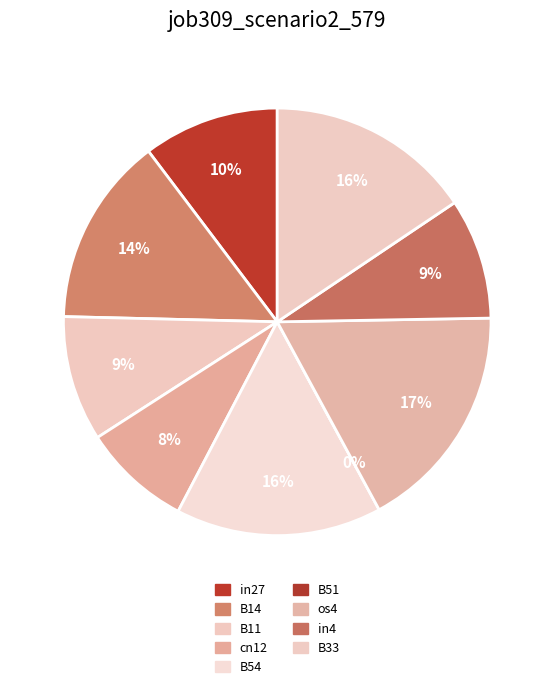

Is there a majority slice in this chart?

No